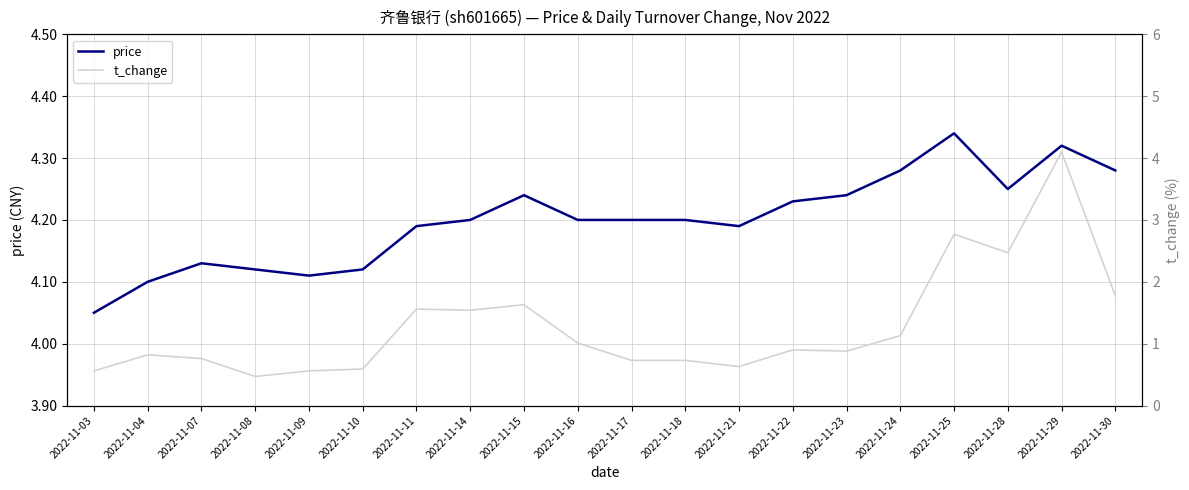

At which category does the chart reach its peak across all series?

2022-11-25